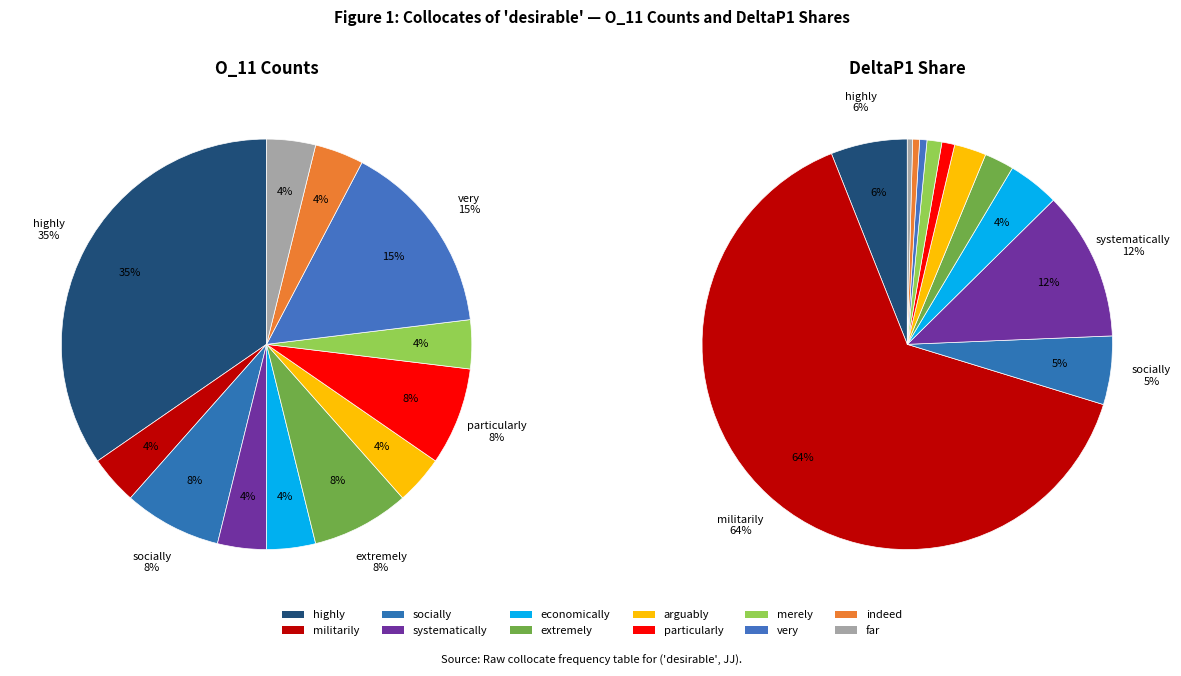

Approximately how many times larger is the value at far compared to arguably?

1.0